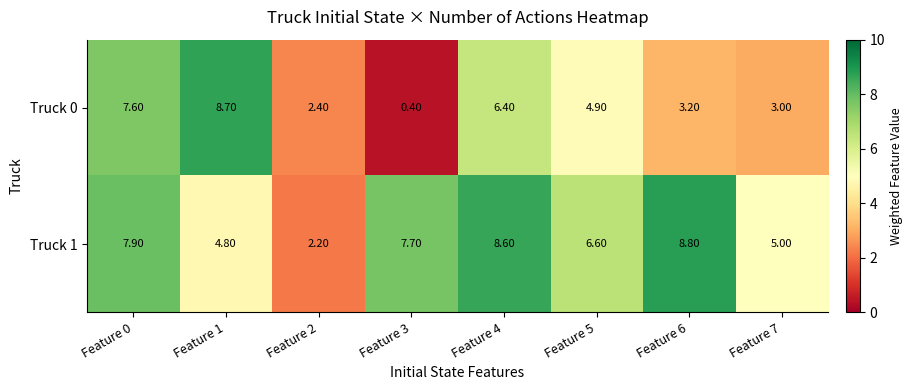

What is the difference between the highest and lowest values at Feature 3?

7.3